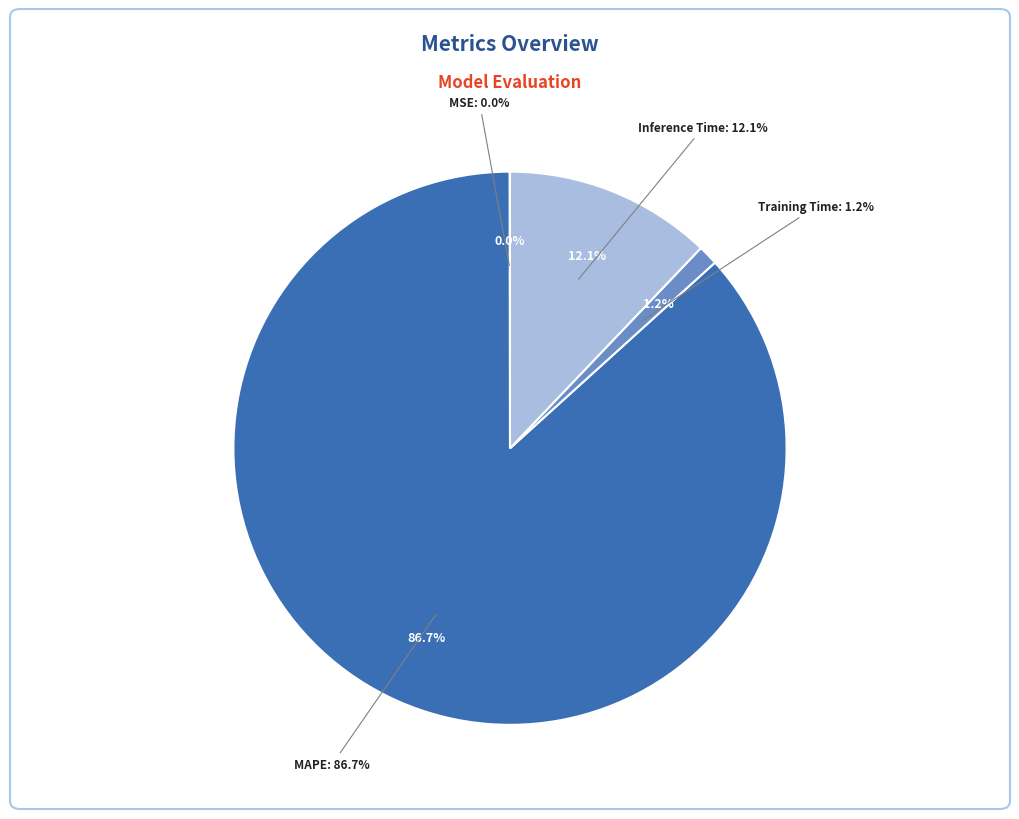

Which slice is the largest?

MAPE